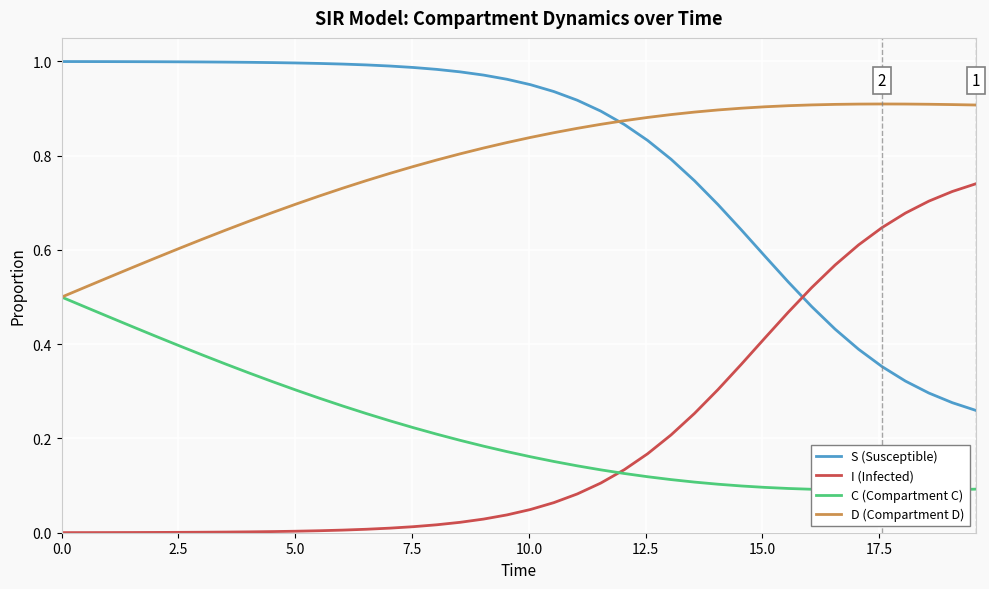

True or false: I (Infected) and D (Compartment D) cross at least once.

False